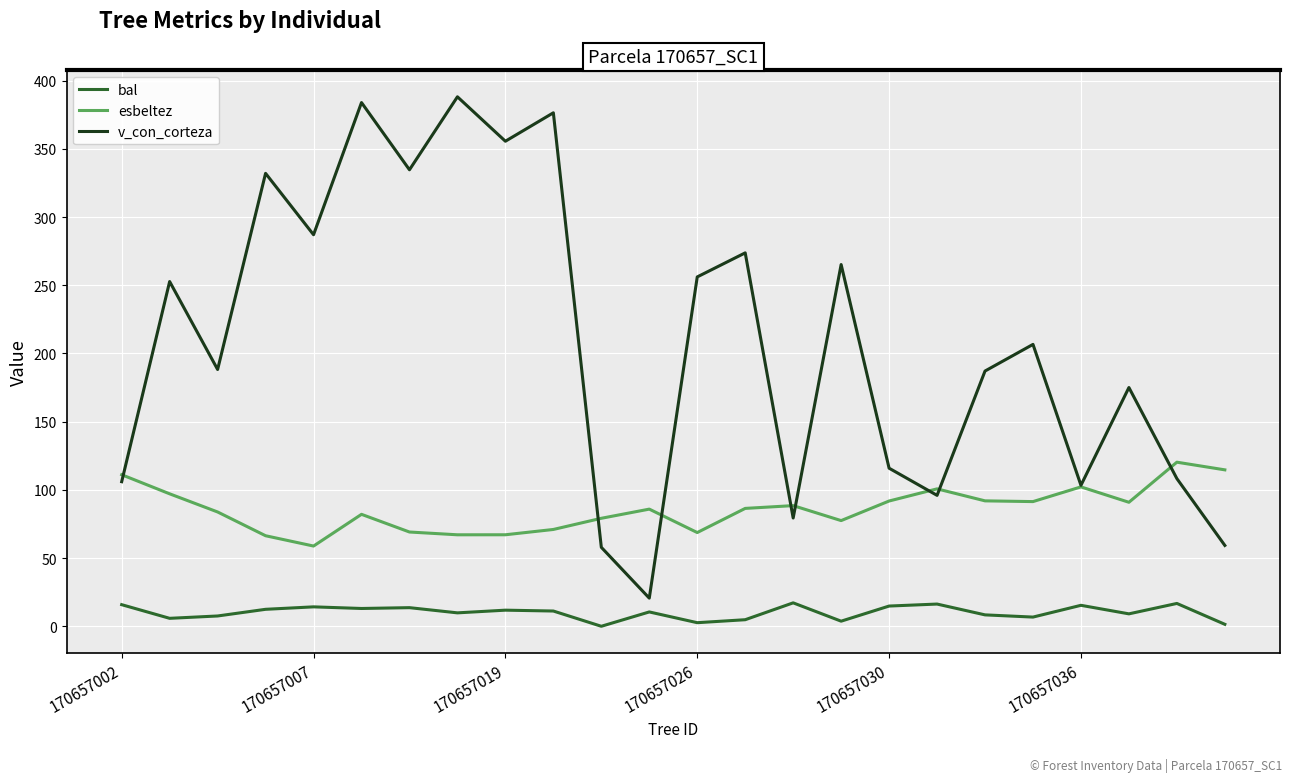

Which series has the widest spread of values?

v_con_corteza